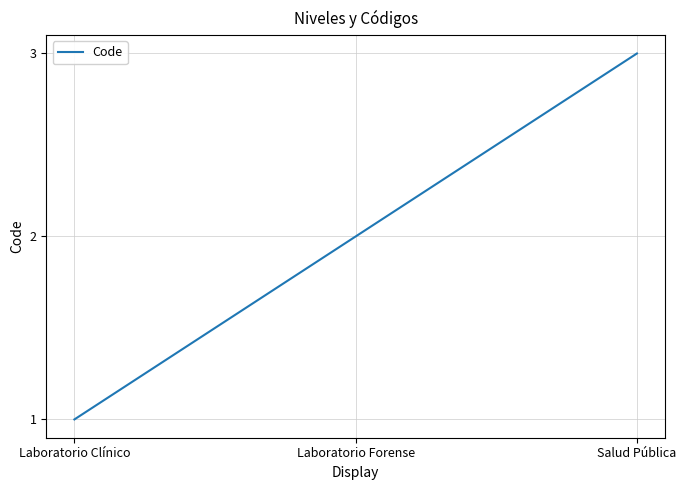

List the labels in order of value, smallest first.

Laboratorio Clínico, Laboratorio Forense, Salud Pública